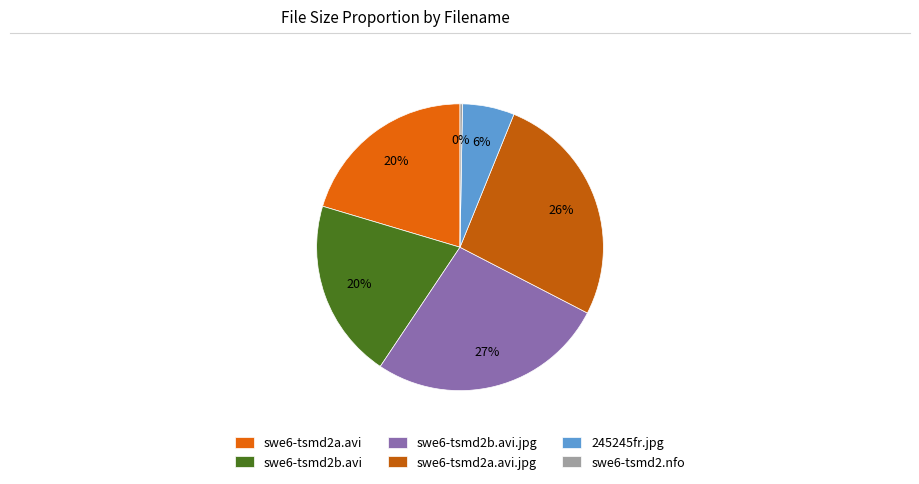

Which category has the smallest portion of the pie?

swe6-tsmd2.nfo